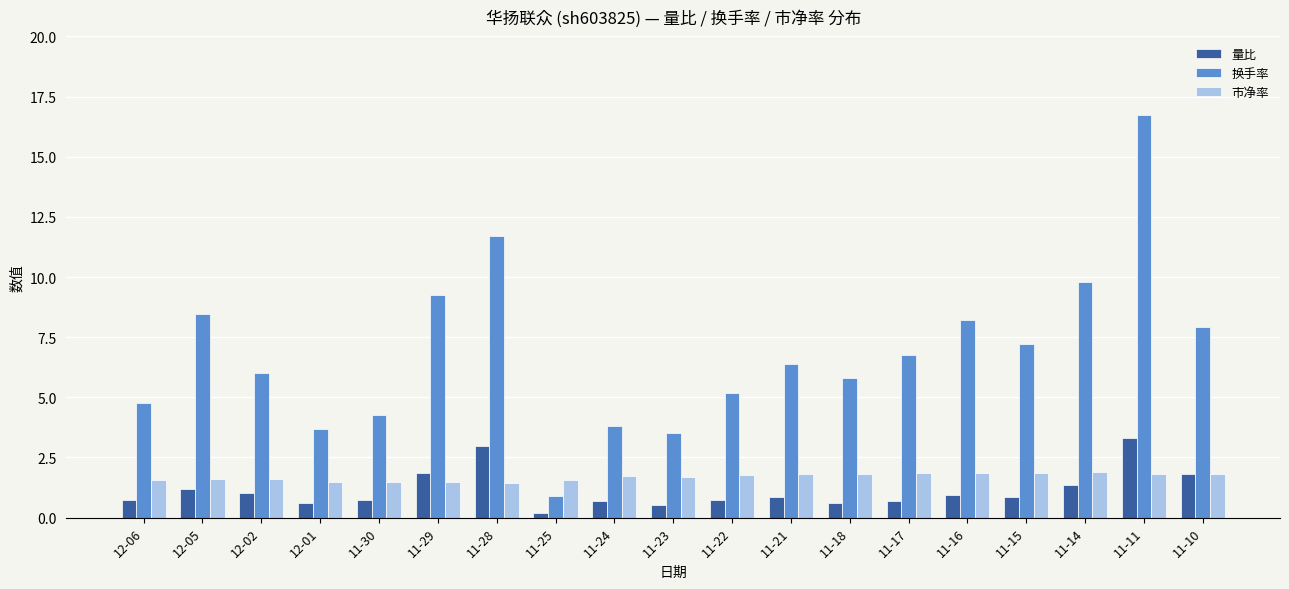

Count the number of categories in the chart.

19